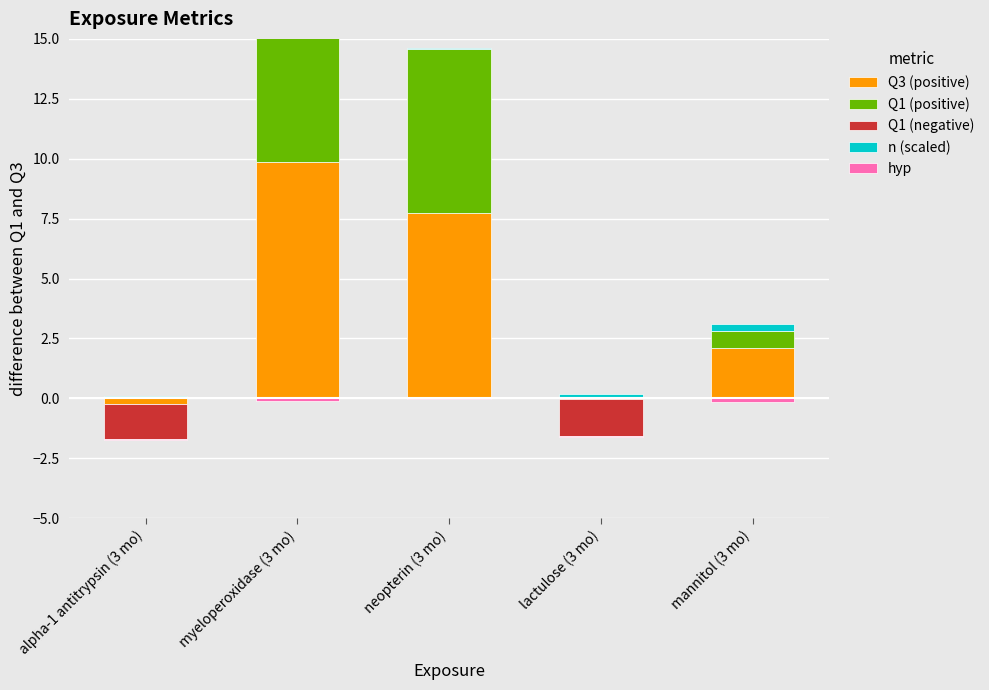

What is the minimum value shown in the chart?

-1.5